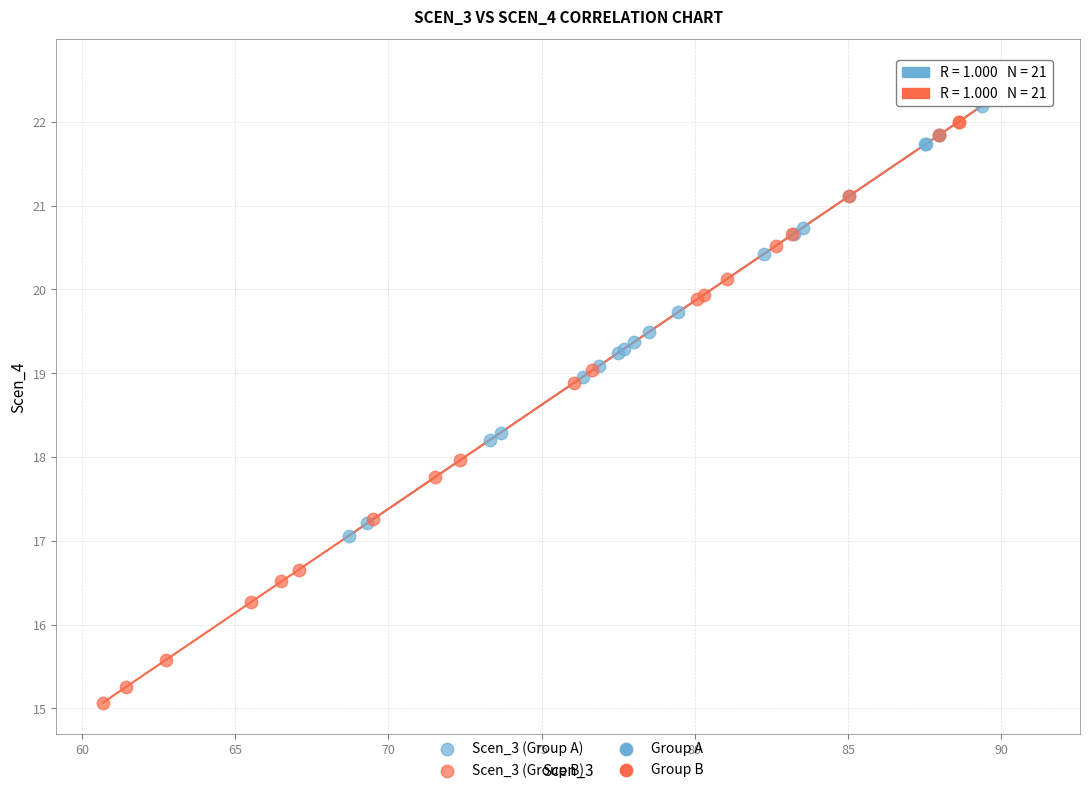

Which series reaches the minimum Y coordinate?

Scen_3 (Group B)